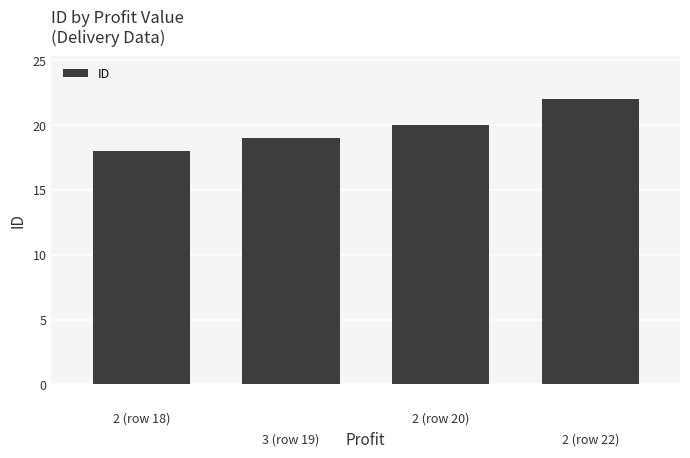

What is the average value?

20